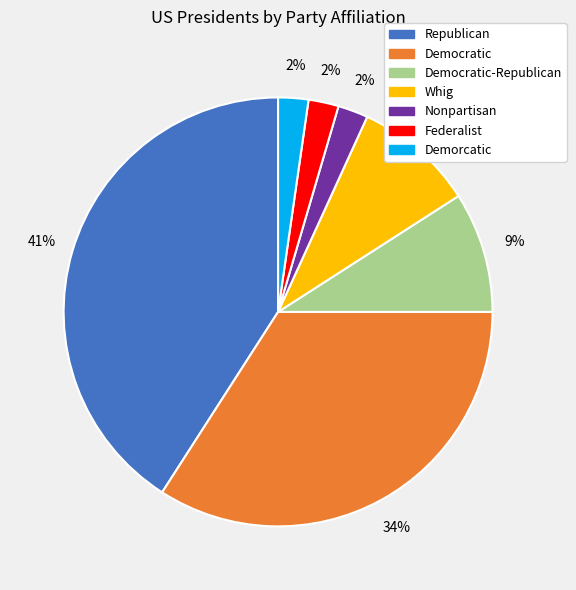

To the nearest percent, what is the difference between the largest and smallest slice percentages?

39%